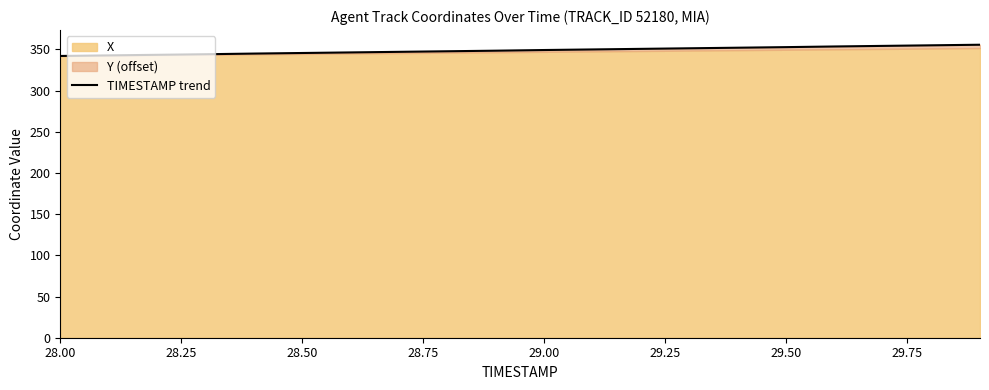

Which label corresponds to the smallest value in the chart?

28.00